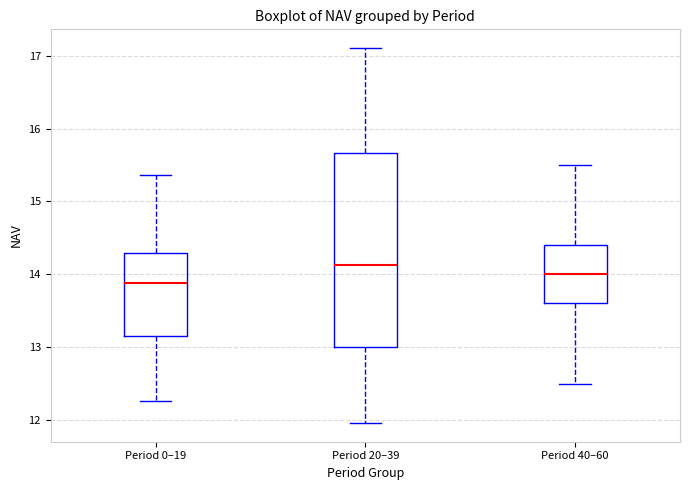

Which box's median line is the lowest?

Period 0–19